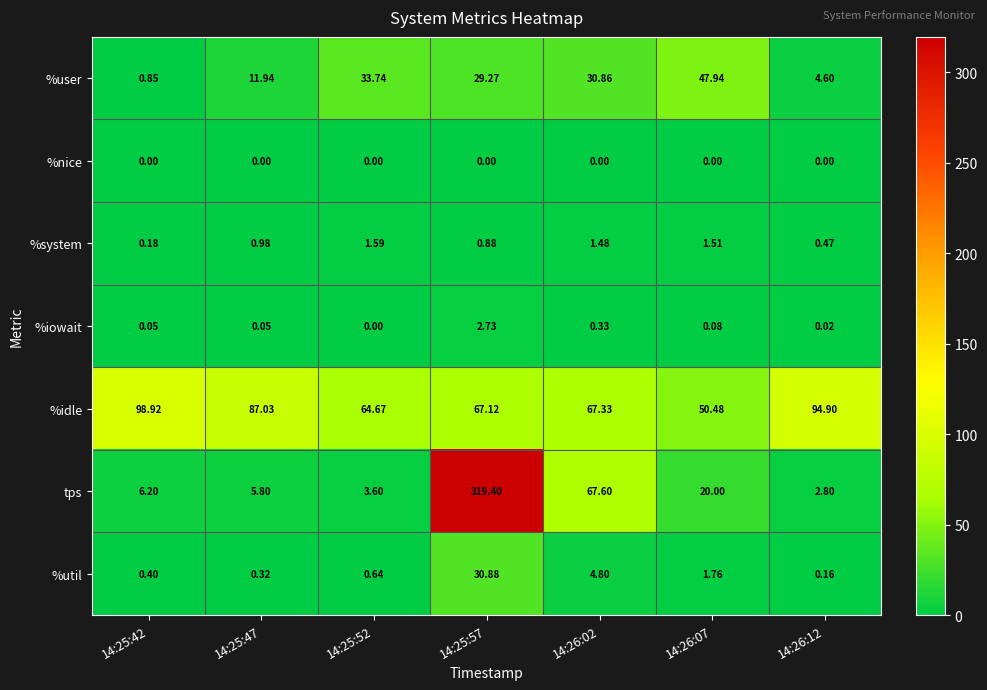

How many data points in %idle are less than 67?

2